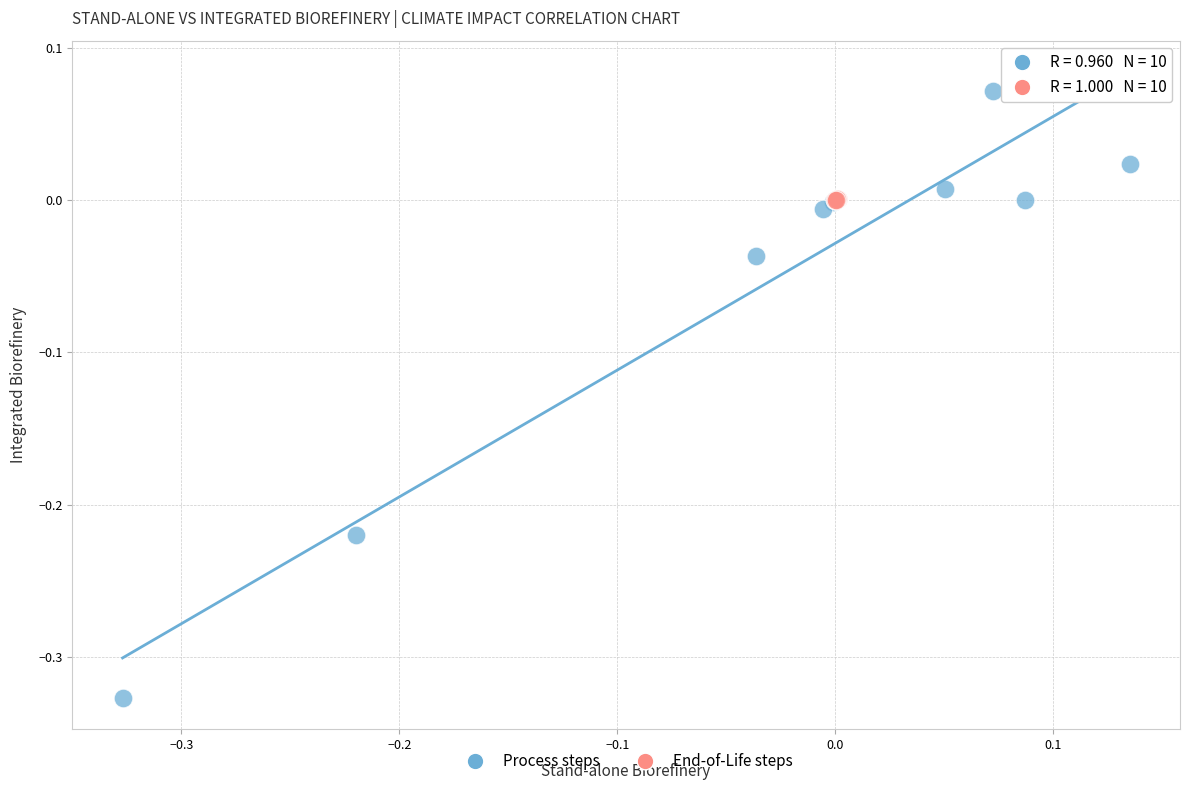

Which series has the largest Y range (max minus min)?

Process steps